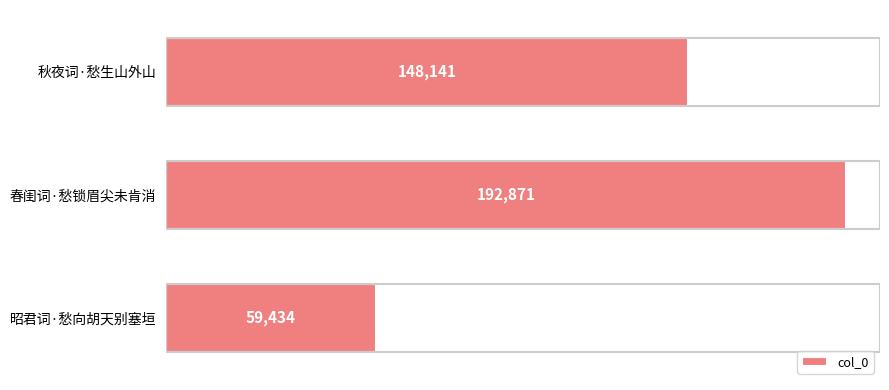

Count the values in the range 59434 to 192871.

3